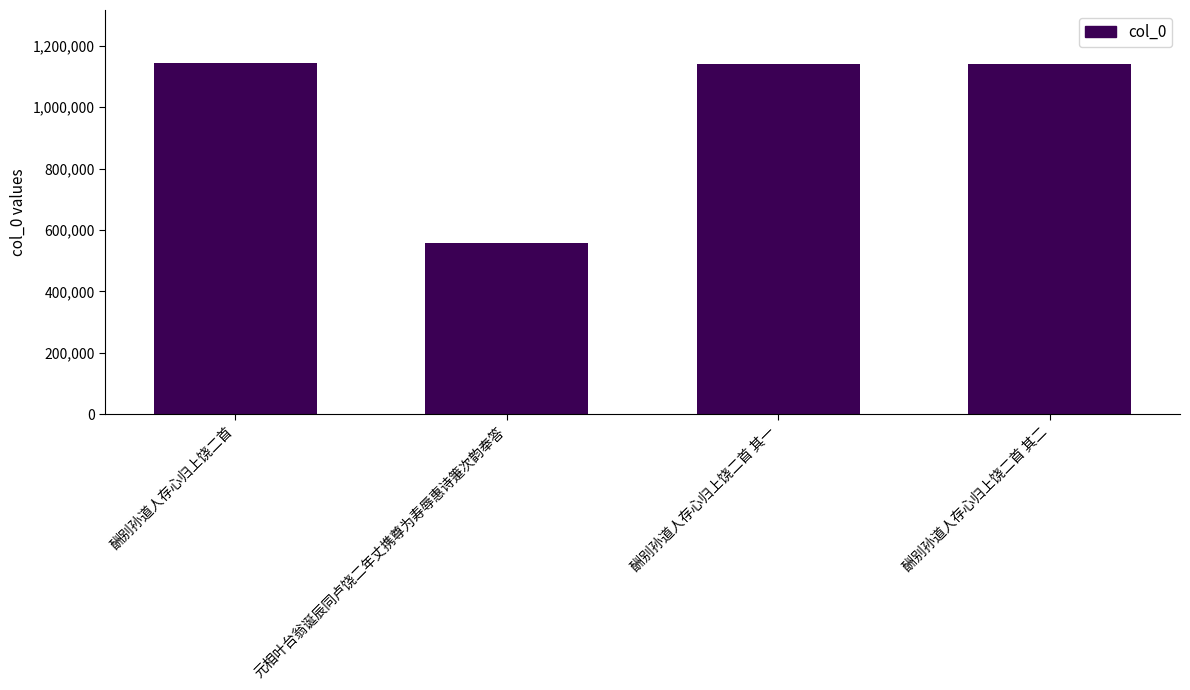

What is the maximum value shown in the chart?

1144454